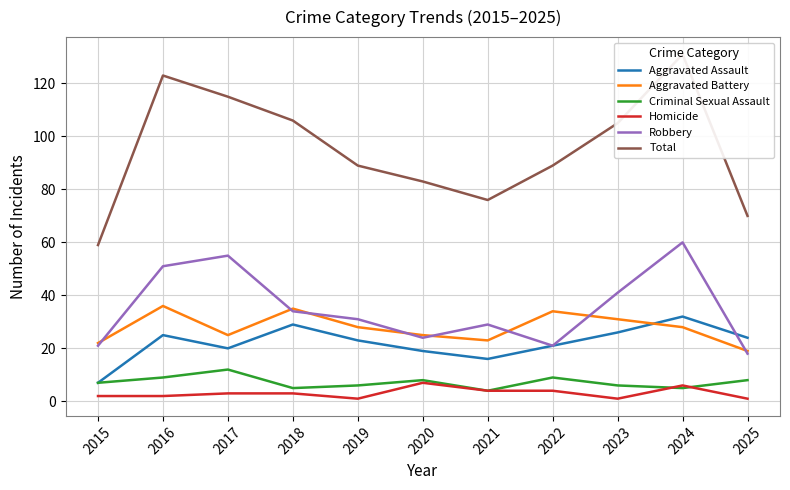

What is the value of the Aggravated Assault point at the 2nd from the left?

25